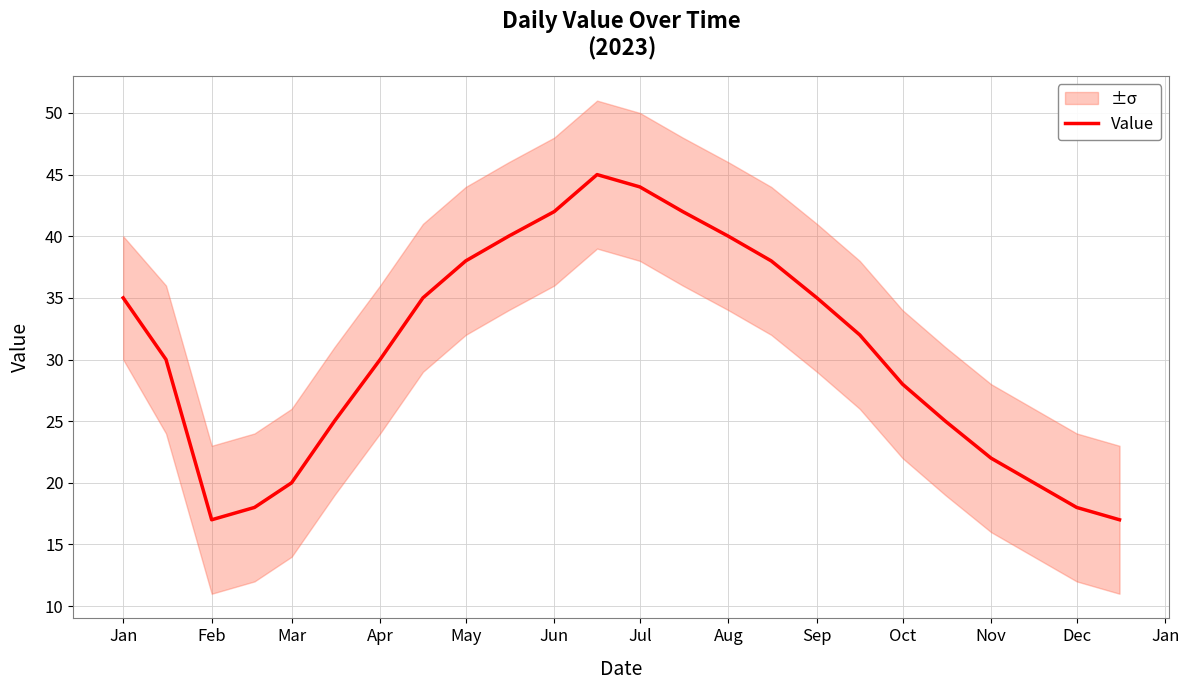

What is the difference between the maximum and minimum values?

28